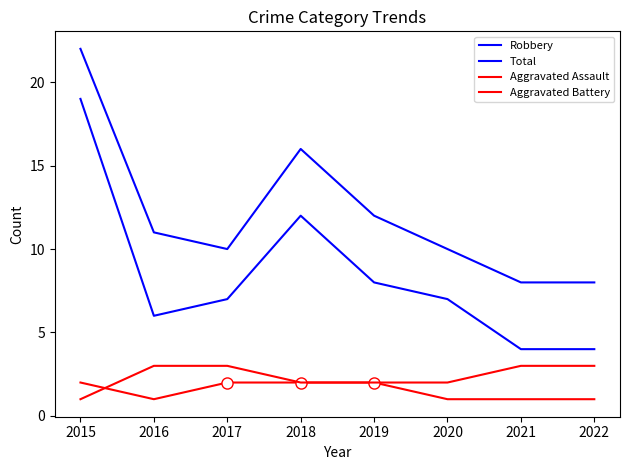

True or false: Robbery and Aggravated Assault intersect in this chart.

False